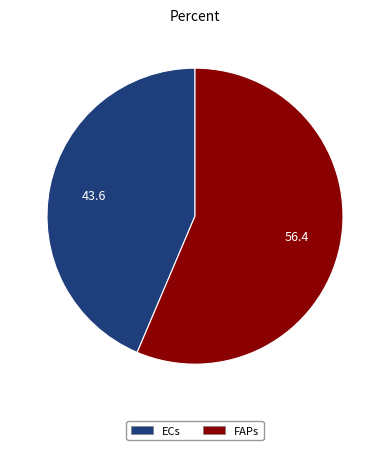

The FAPs slice represents 56% of the pie. True or false?

True